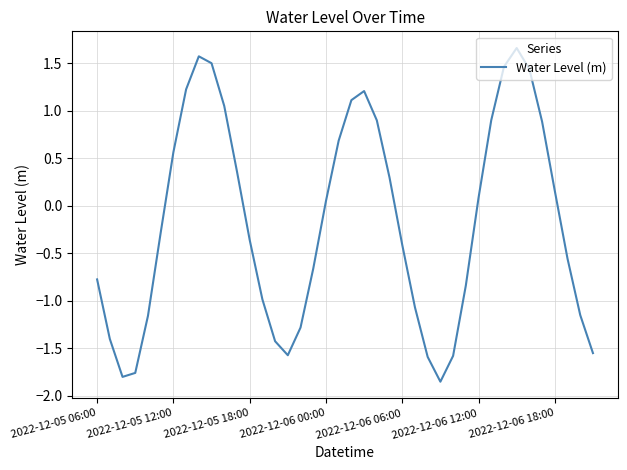

What is the maximum value shown in the chart?

1.7